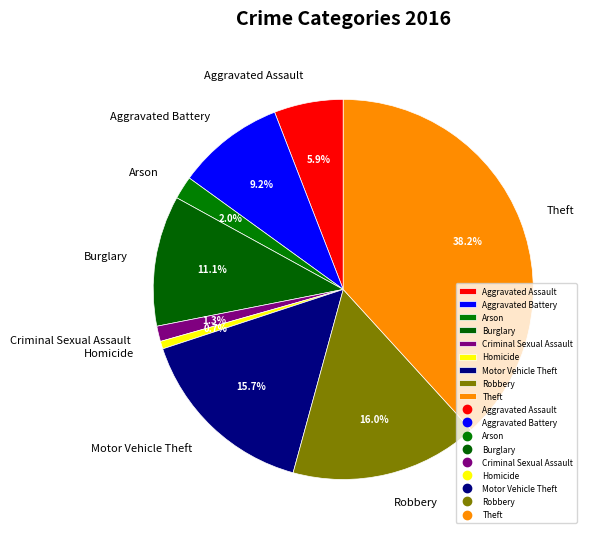

Count the number of slices in the pie.

9